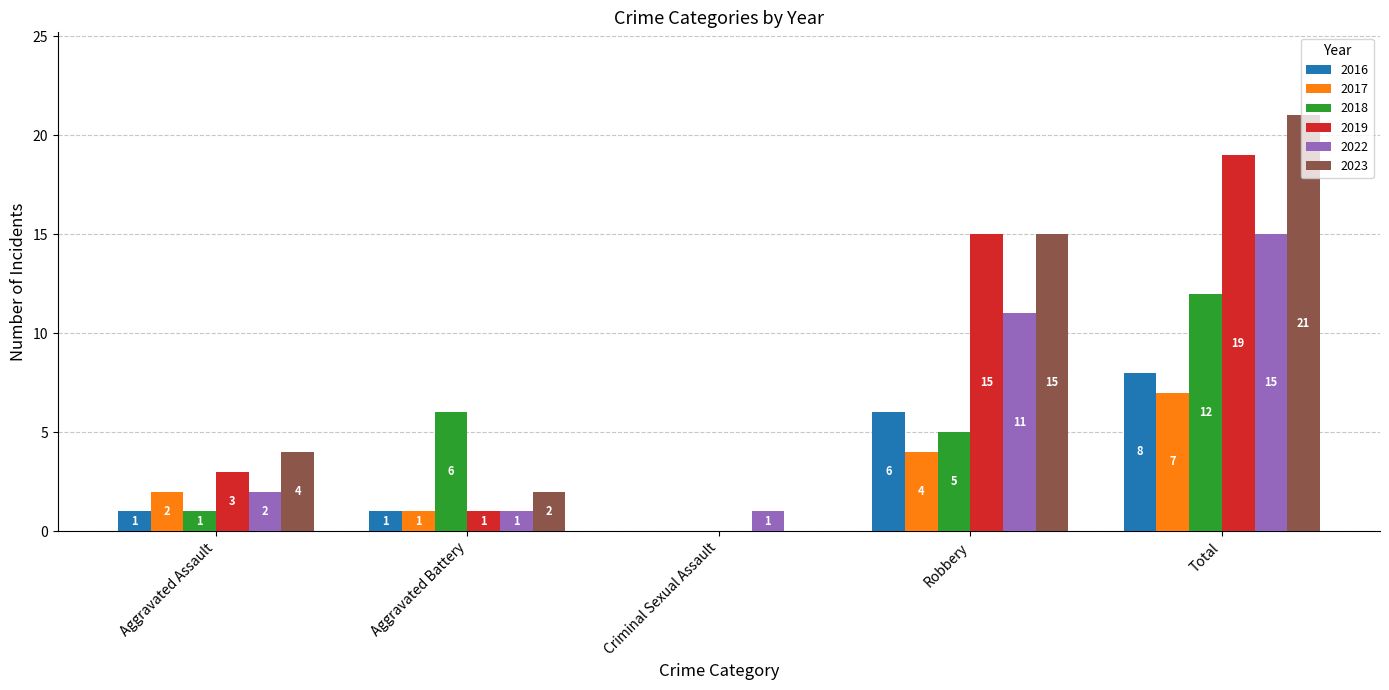

The 2017 series shows 2 at Robbery. True or false?

False